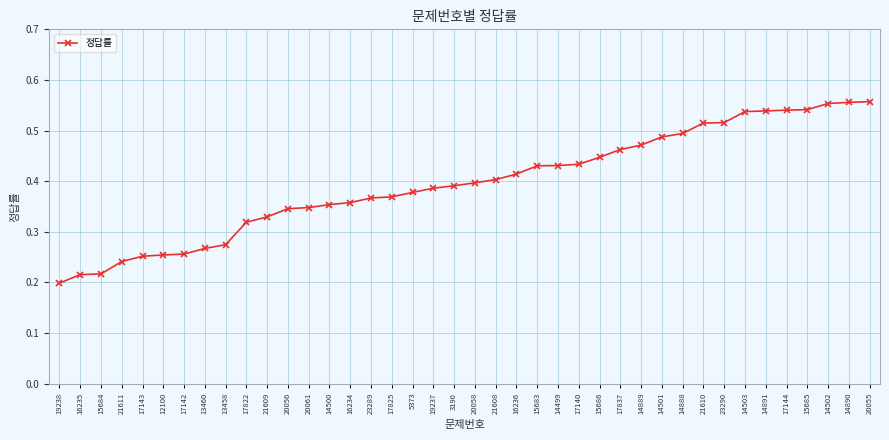

Which category has the lowest value across all series?

19238